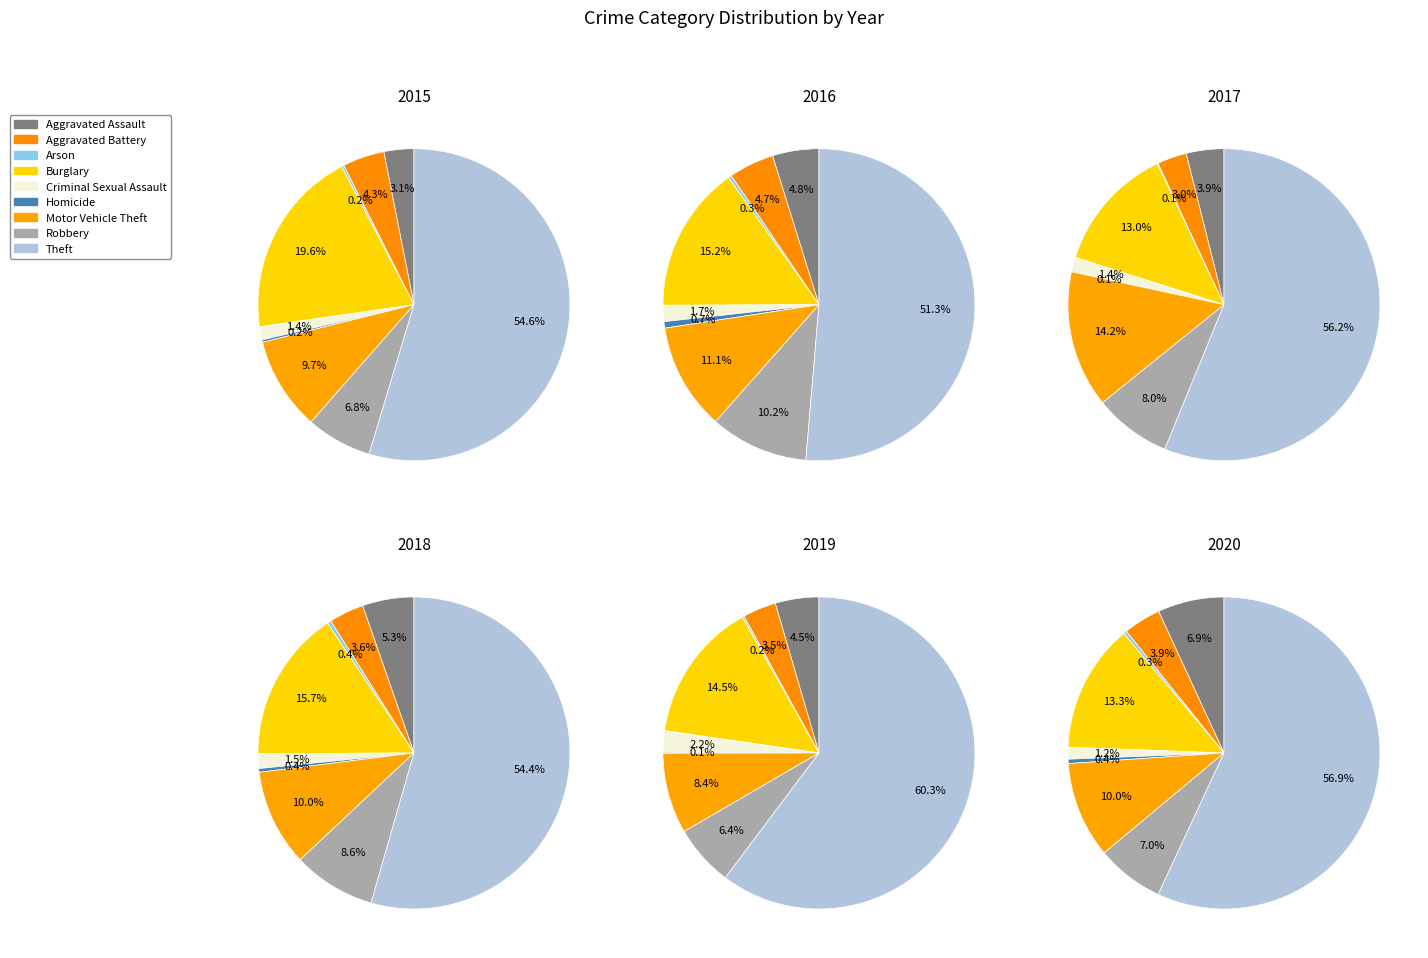

What is the largest slice in the pie chart?

Theft